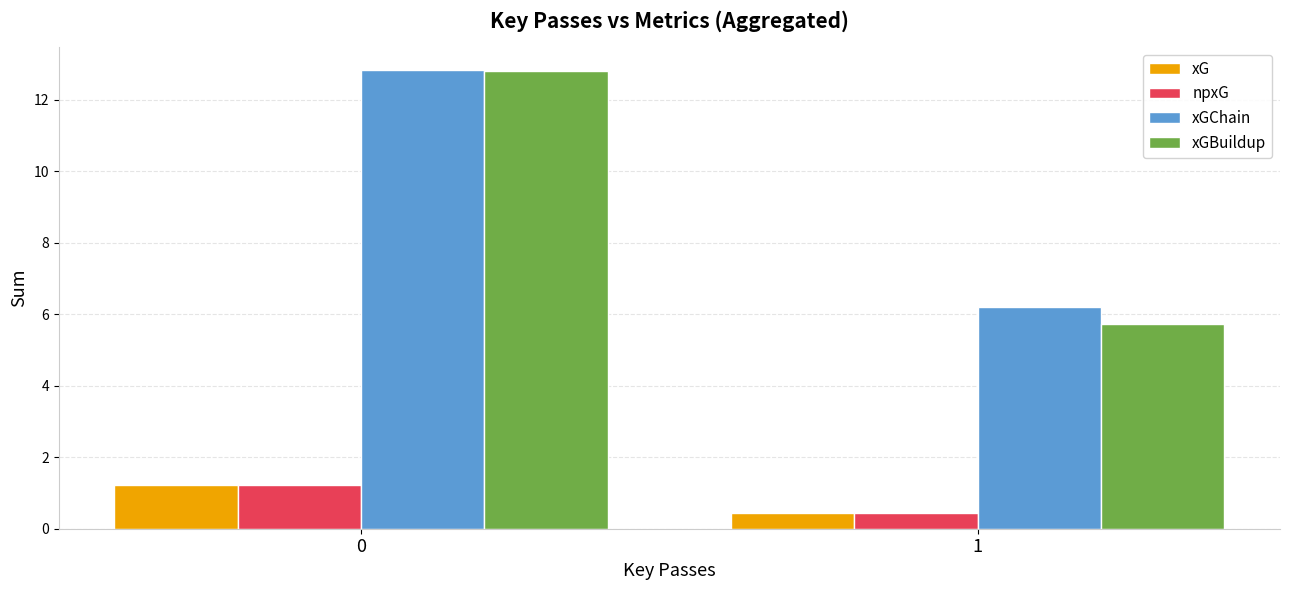

What is the total value across all series at 1?

12.8